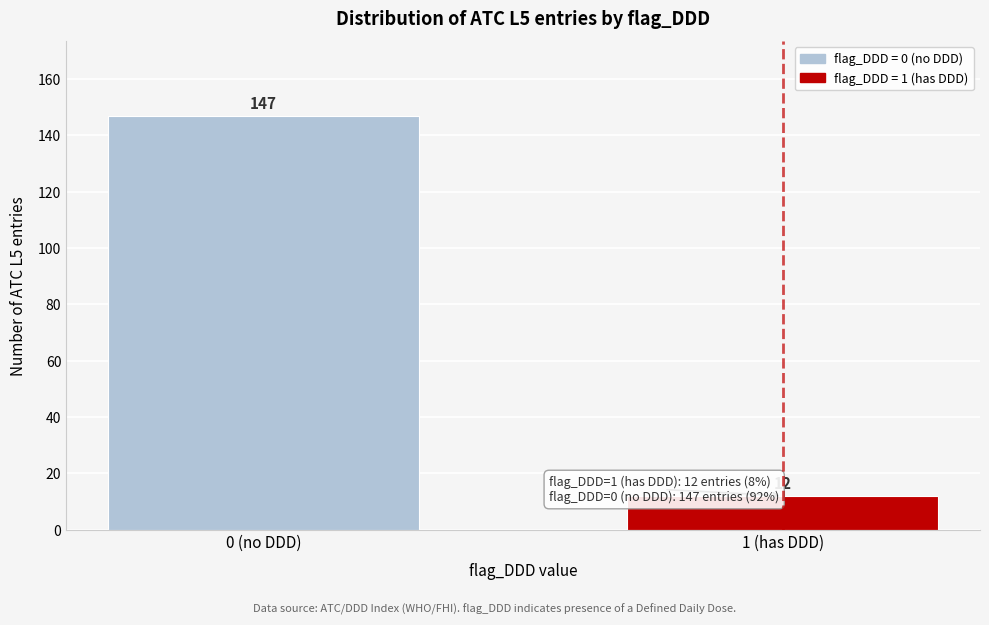

Reading left to right, list all the values displayed in this chart.

0 (no DDD)=147	1 (has DDD)=12